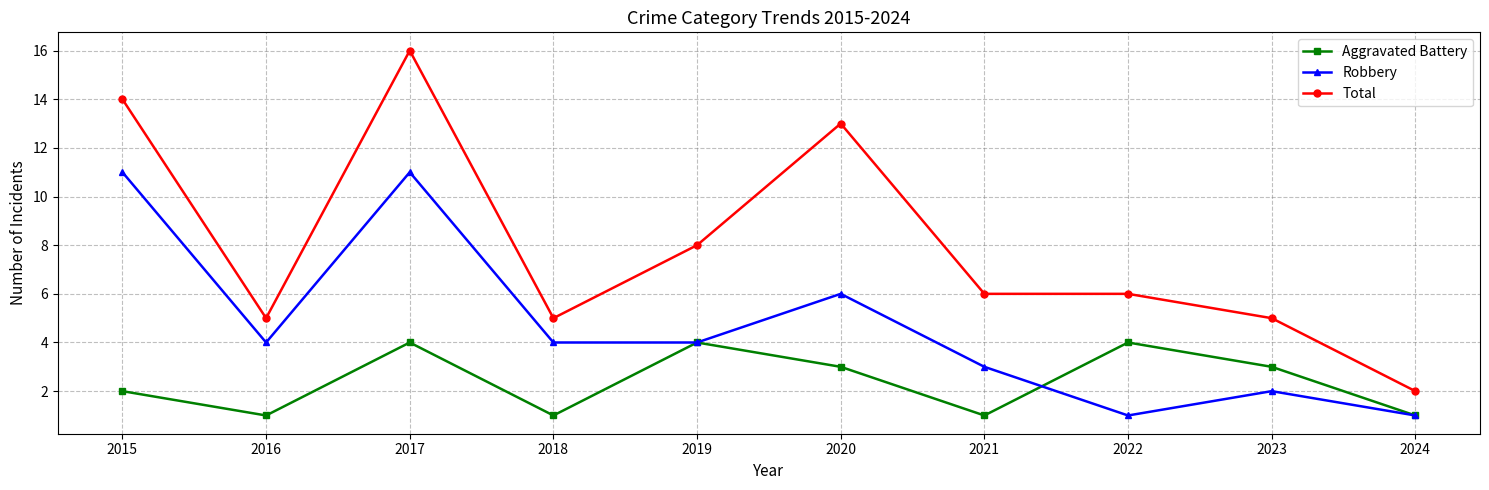

True or false: Total has more than 0 interior local peaks.

True